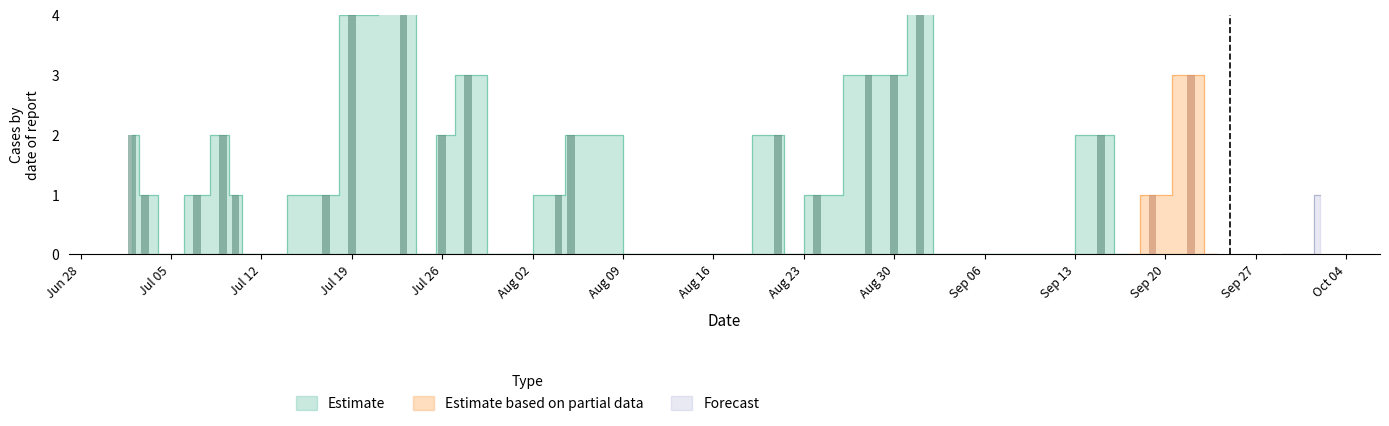

Count the number of categories in the chart.

36